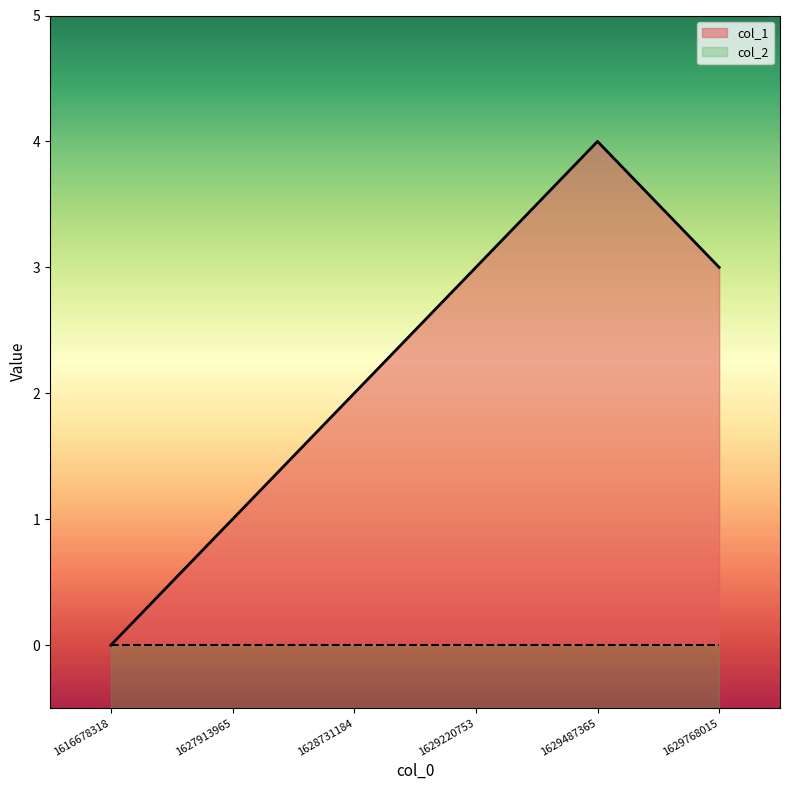

Rank the categories by value from highest to lowest.

1629487365, 1629220753, 1629768015, 1628731184, 1627913965, 1616678318